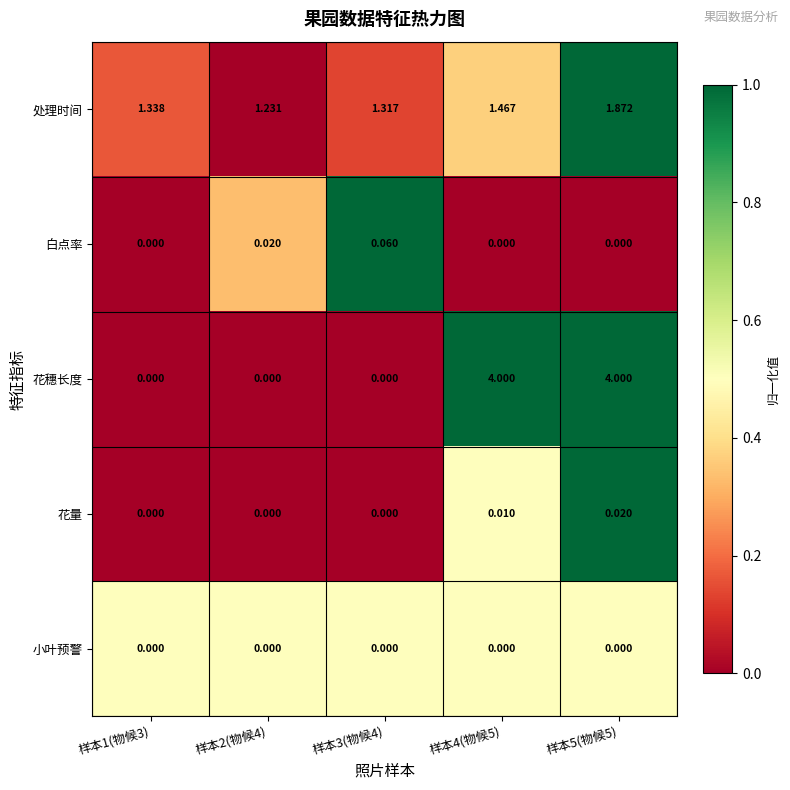

Count the number of data series in this chart.

5